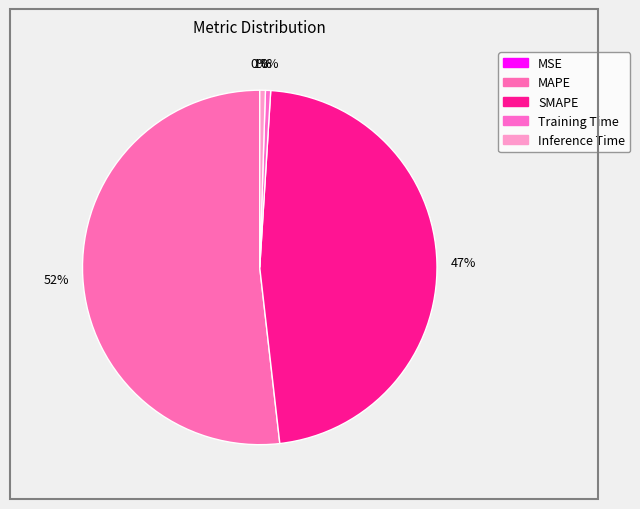

Between MAPE and MSE, which is larger?

MAPE